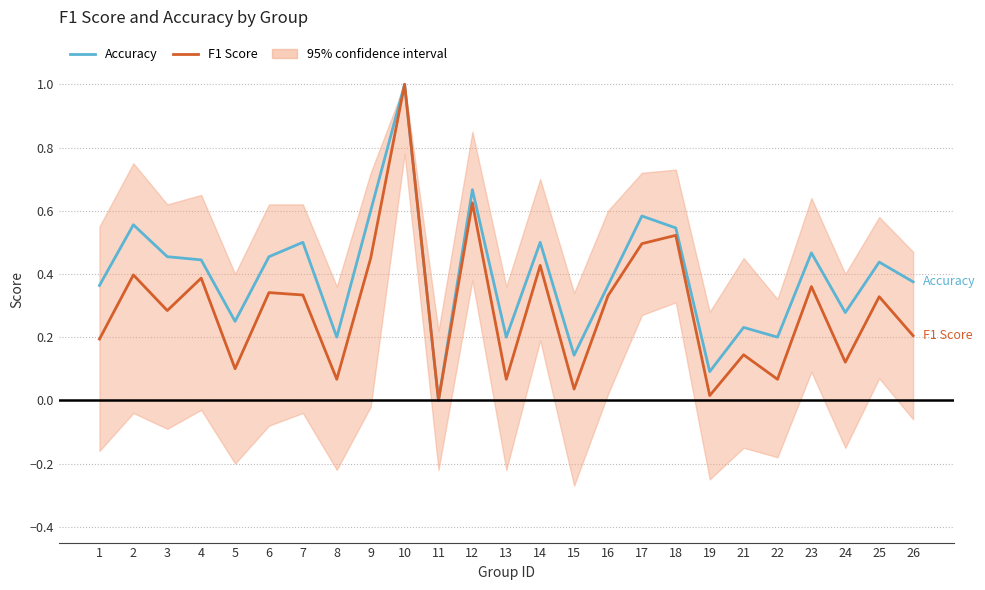

How many interior local peaks does the Accuracy series have?

9